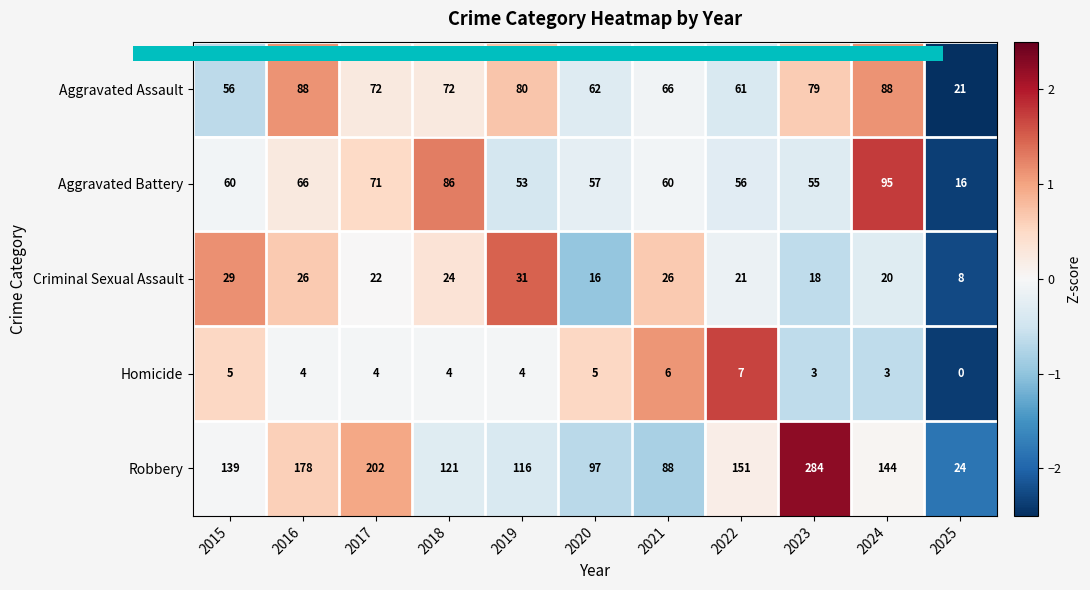

How many values in the Criminal Sexual Assault series are below 22?

5